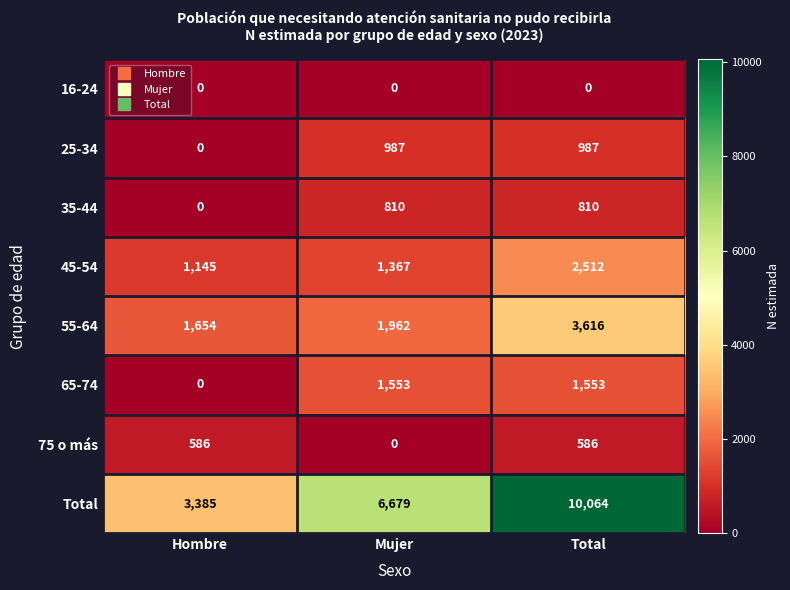

The value of 45-54 at Total is 2512. True or false?

True